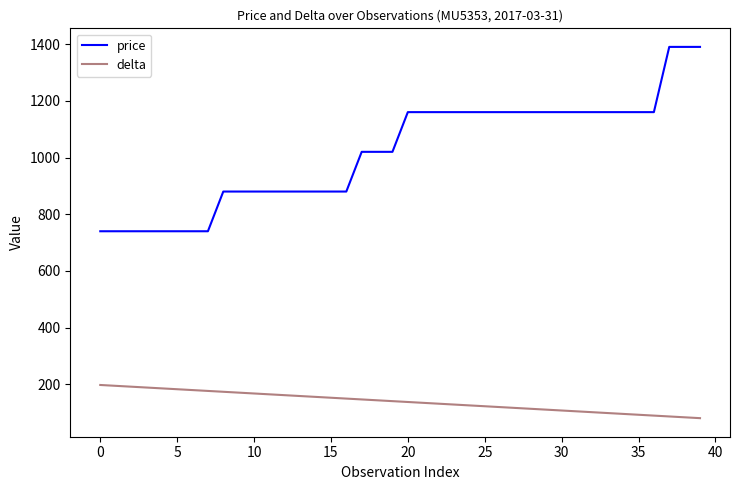

What is the difference between the maximum and minimum values in the delta series?

117